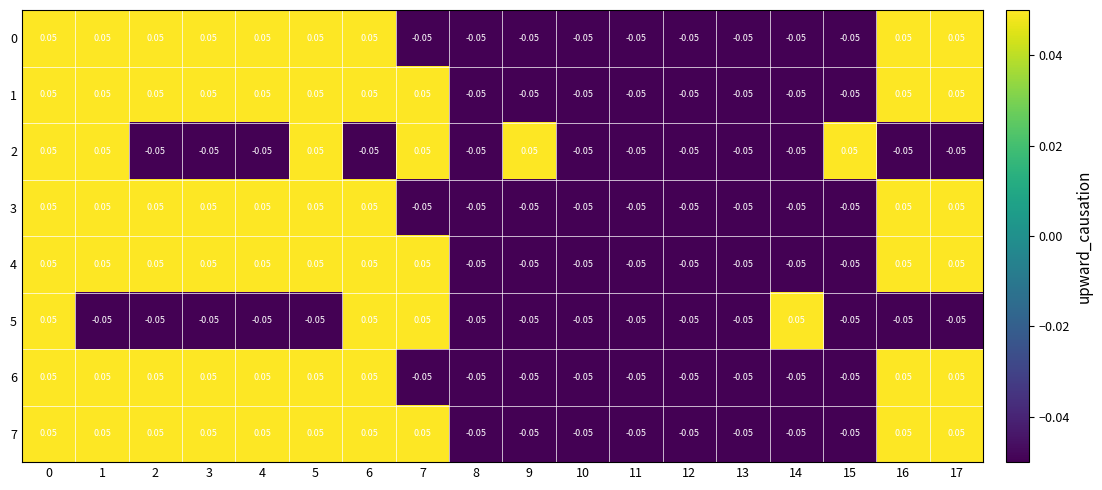

How many positive values does the 2 series have?

6